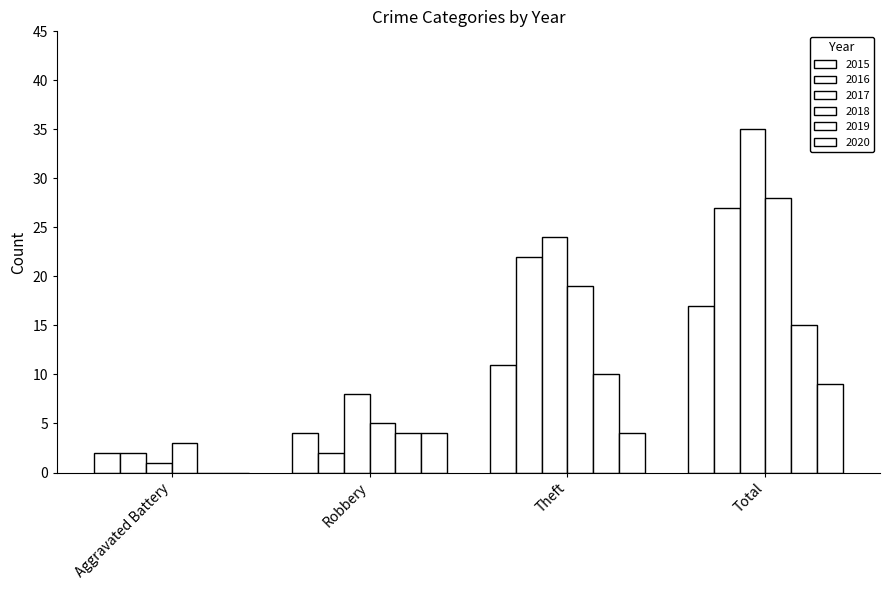

Does the chart contain stacked bars?

No